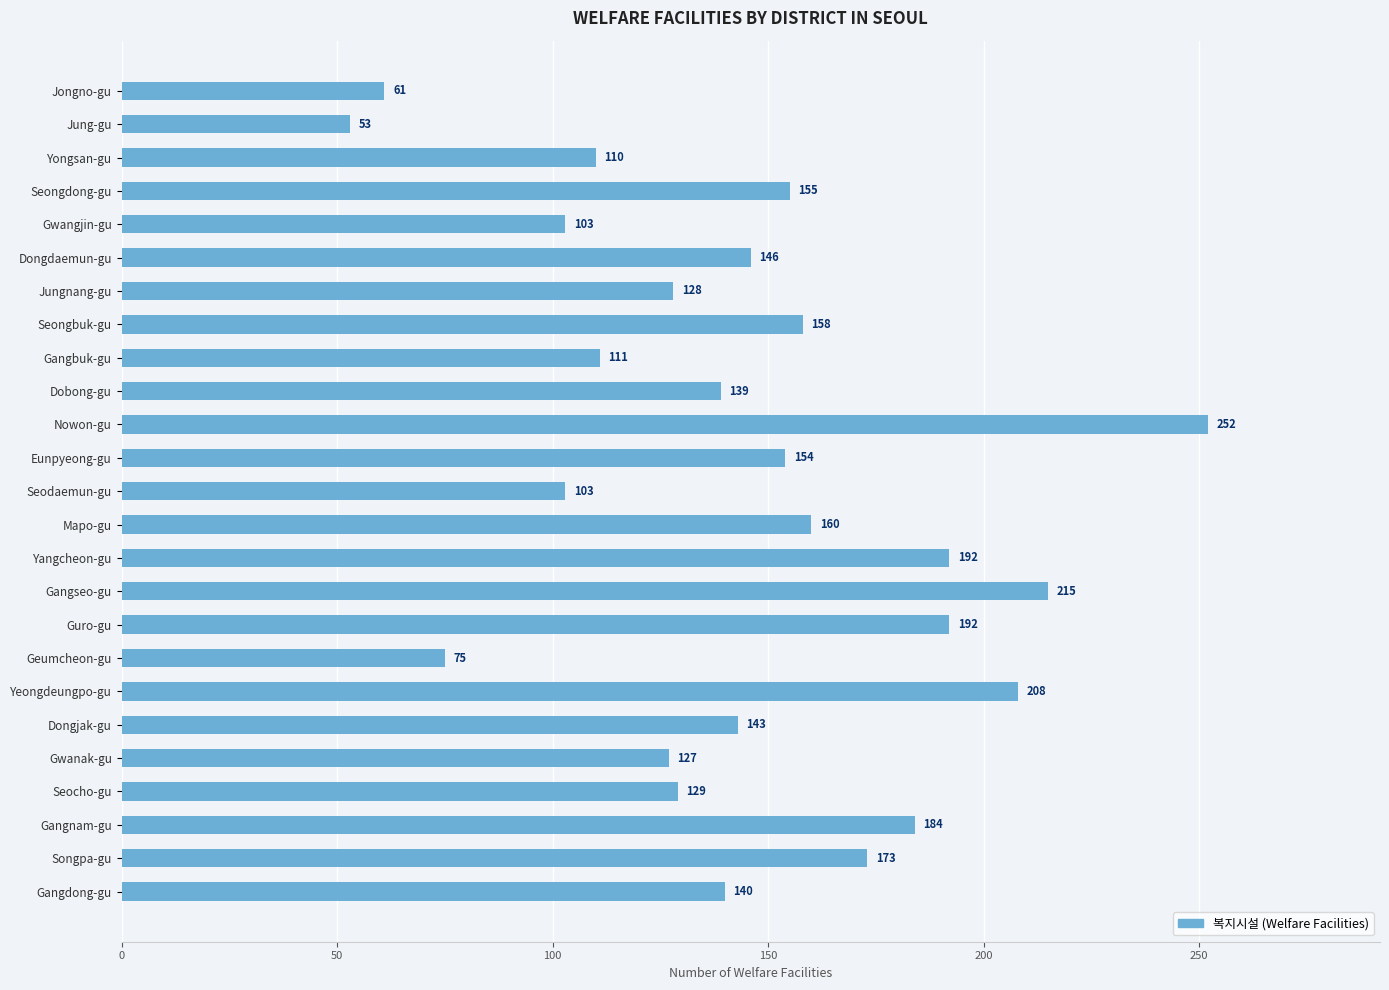

Is it true that the value at Seocho-gu is 205?

False